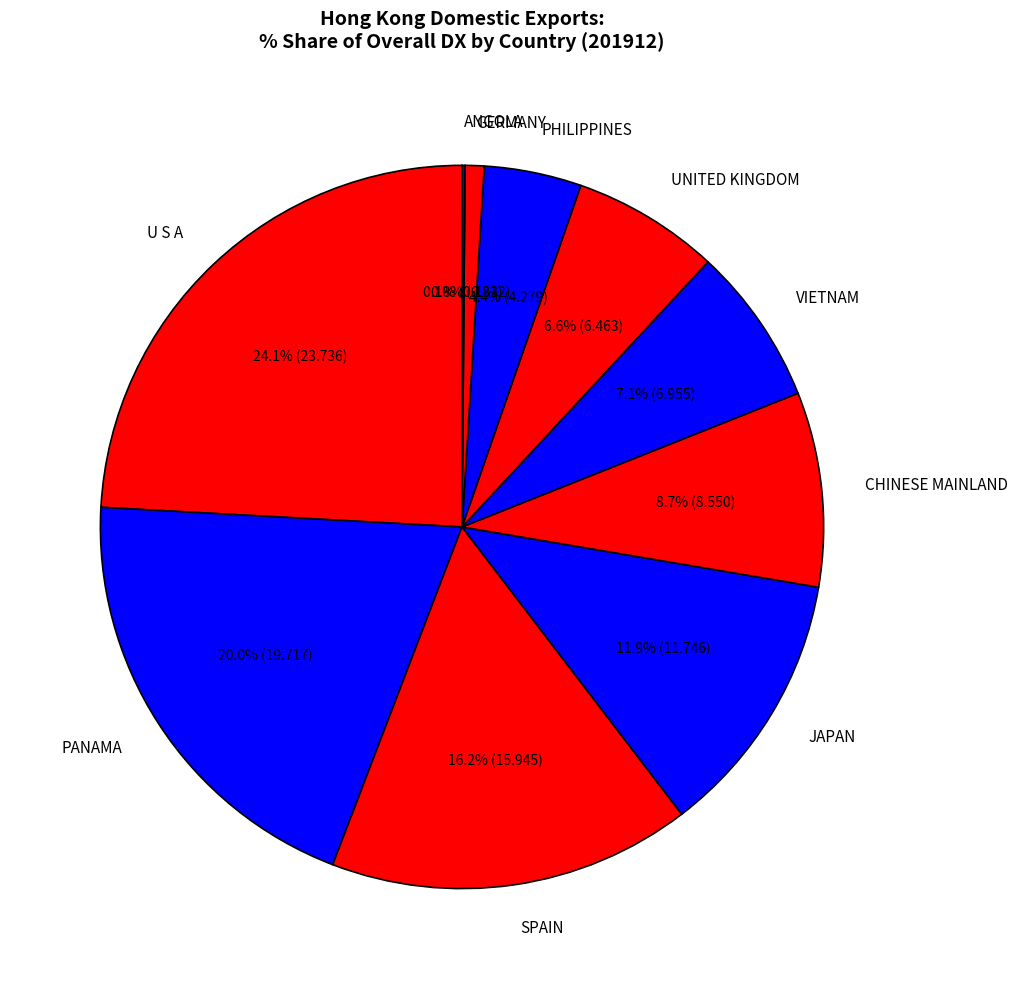

Which category has the biggest portion of the pie?

U S A